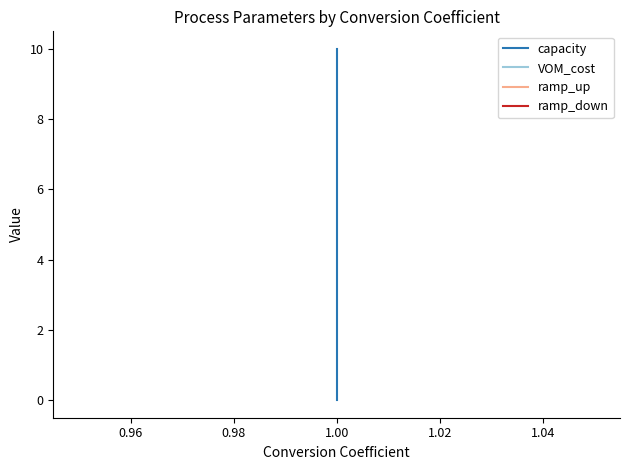

What is the difference between the capacity values at 0.94 and 1.00?

10